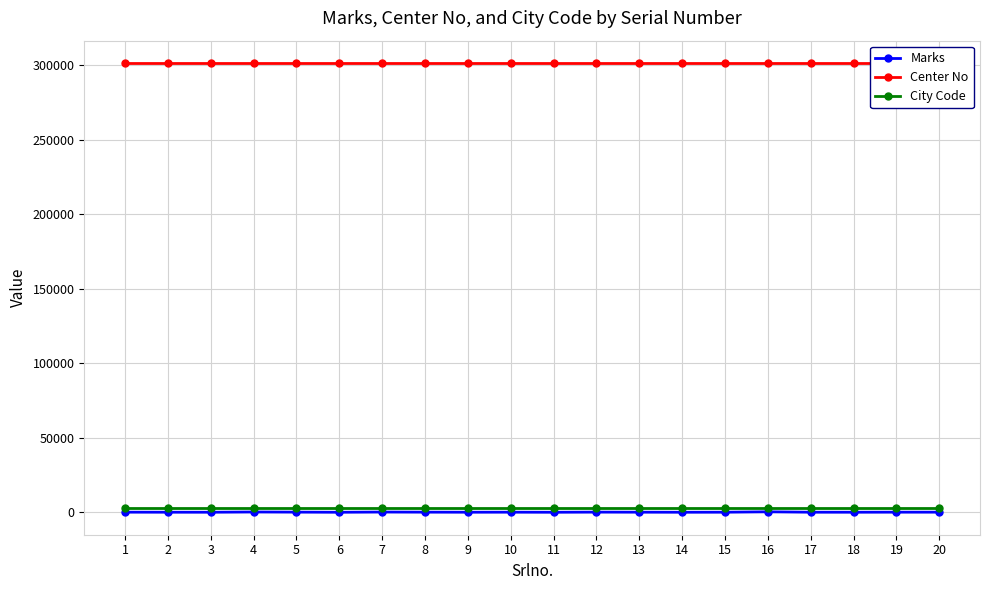

True or false: City Code and Center No intersect in this chart.

False